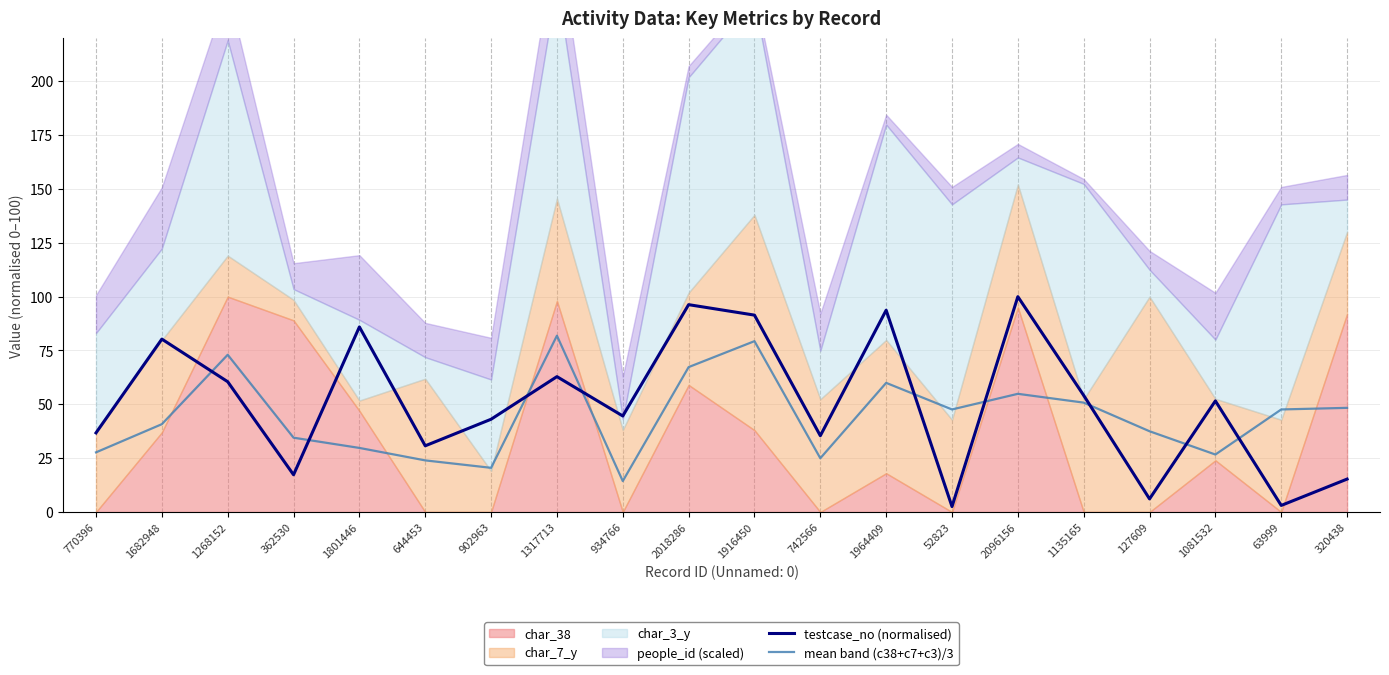

Where do testcase_no (normalised) and mean band (c38+c7+c3)/3 first cross each other?

1682948 and 1268152